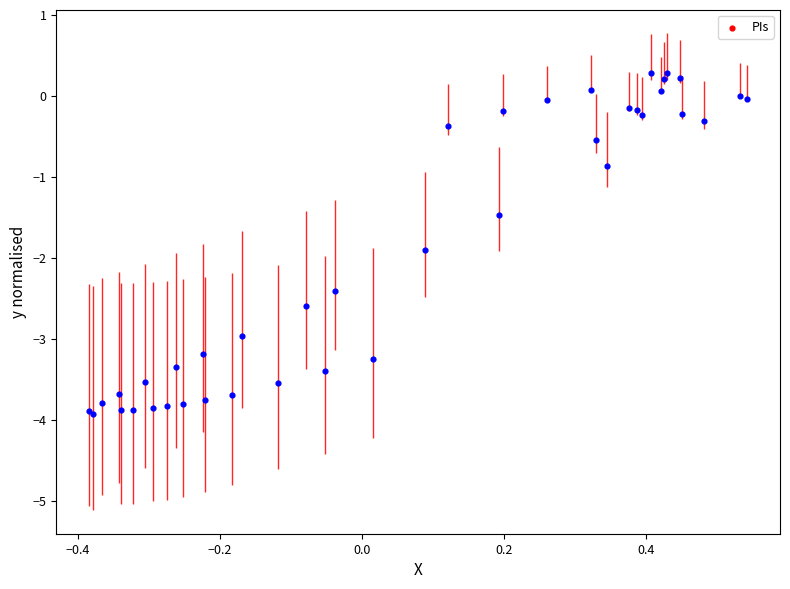

What Y value in the scatter plot is closest to -1?

-0.9